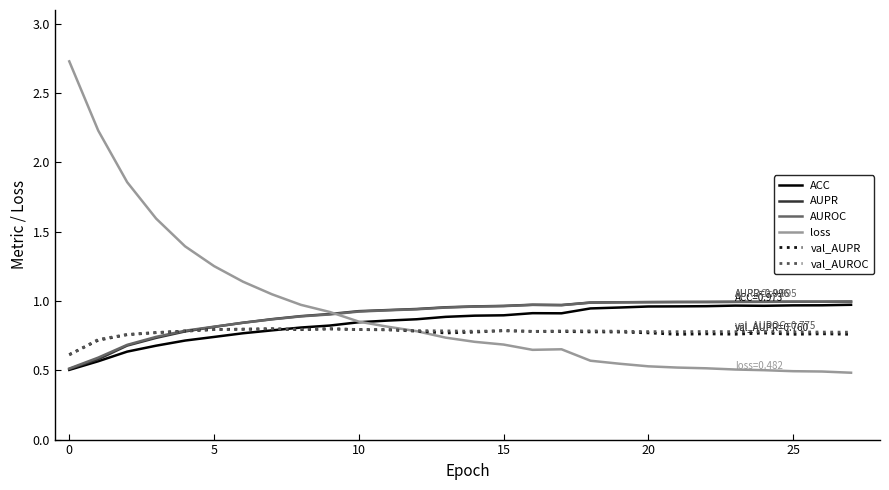

Which series has the widest spread of values?

loss